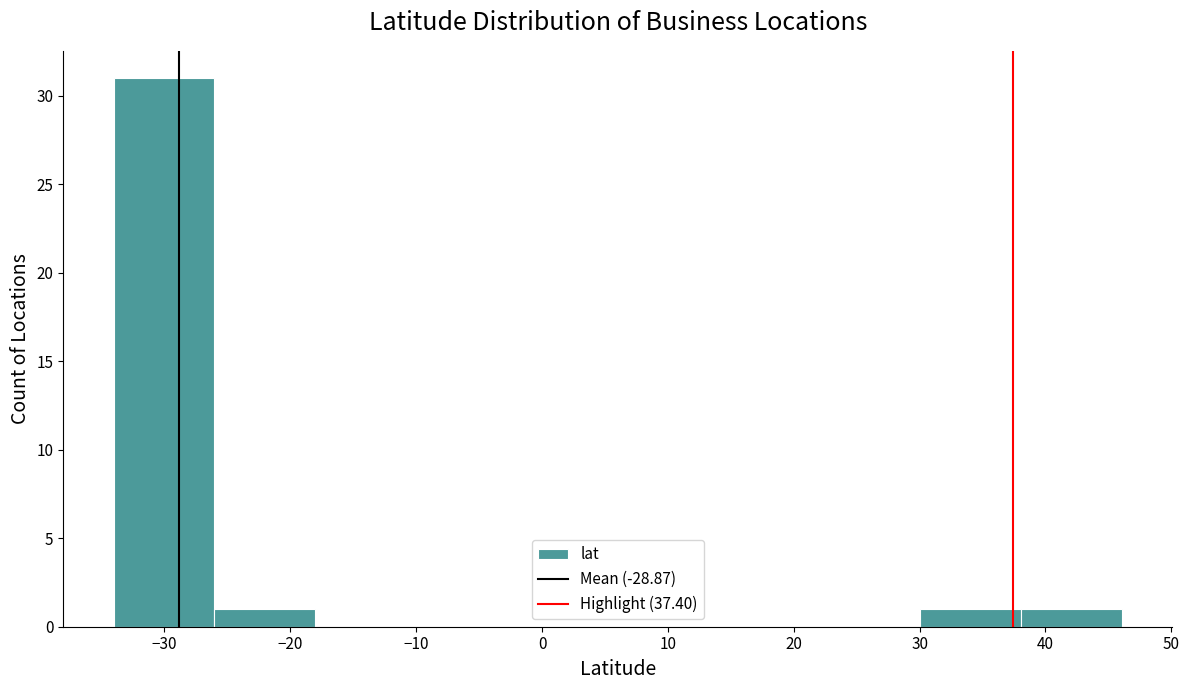

Reading left to right, transcribe this chart: for each bar, give the range it covers on the x-axis and its height. Neither the bar edges nor the heights are printed on the chart, so give them approximately, as read against the axes.

-34 to -26: 31
-26 to -18: 1
-18 to -10: 0
-10 to -2: 0
-2 to 6: 0
6 to 14: 0
14 to 22: 0
22 to 30: 0
30 to 38: 1
38 to 46: 1